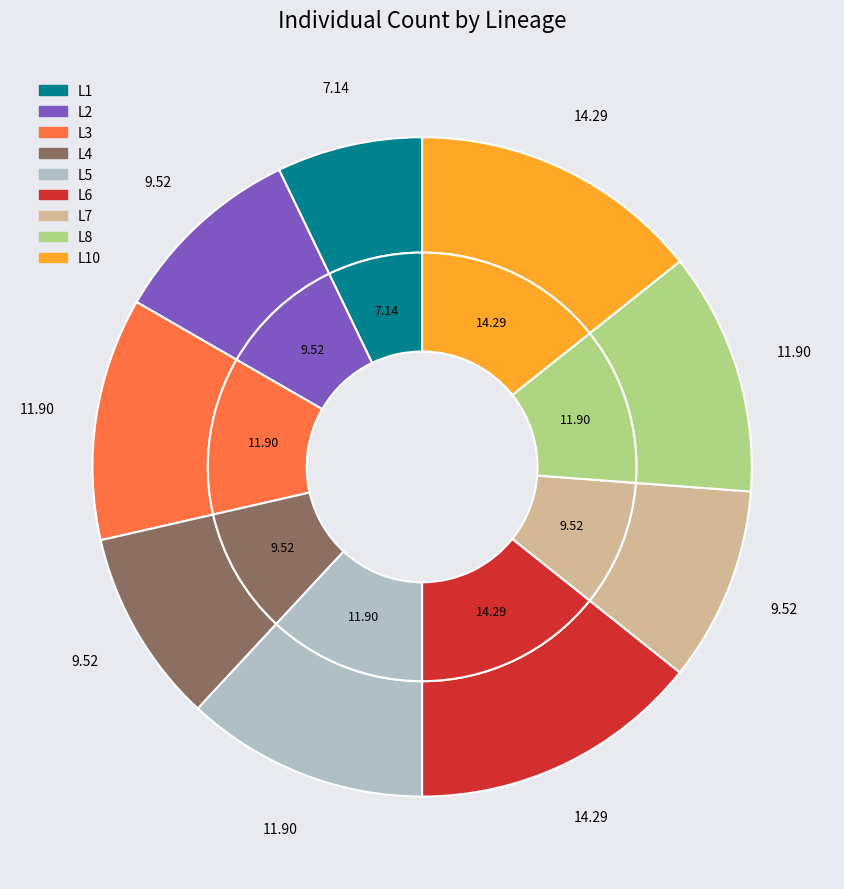

Do L1 and L10 together represent more than half of the pie?

No